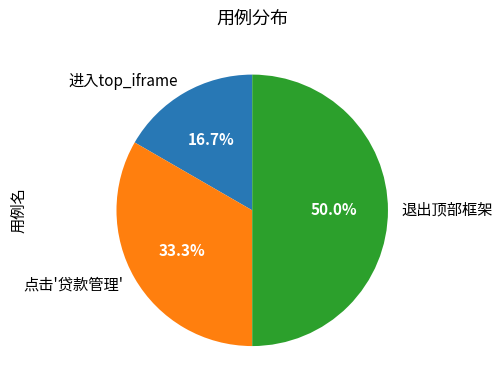

Does 点击'贷款管理' account for over 50% of the chart?

No